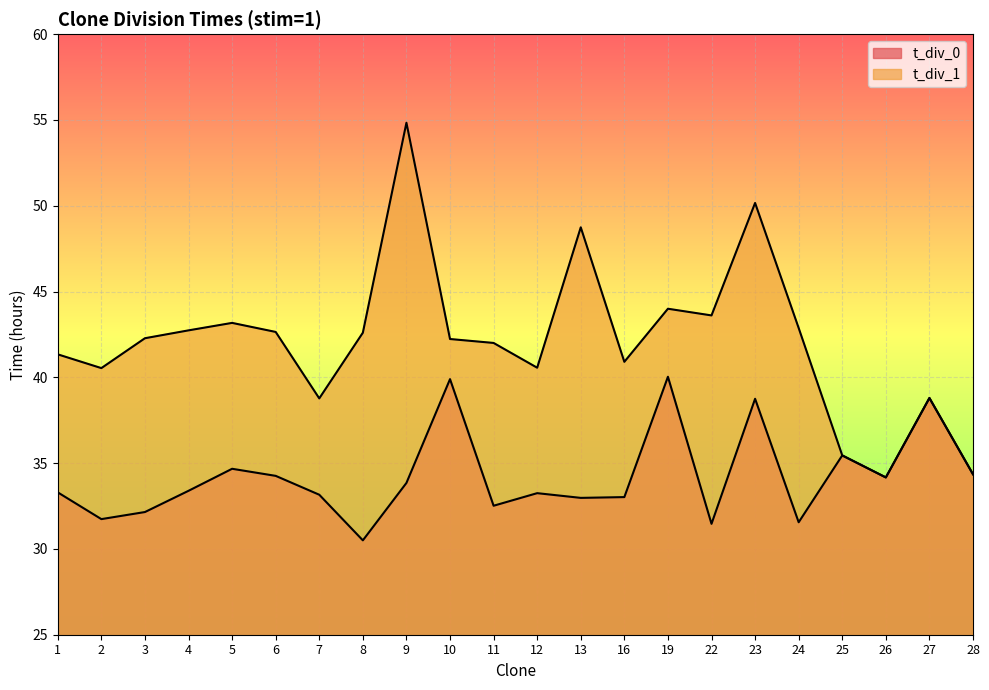

True or false: the data shows 50.8 at 12.

False